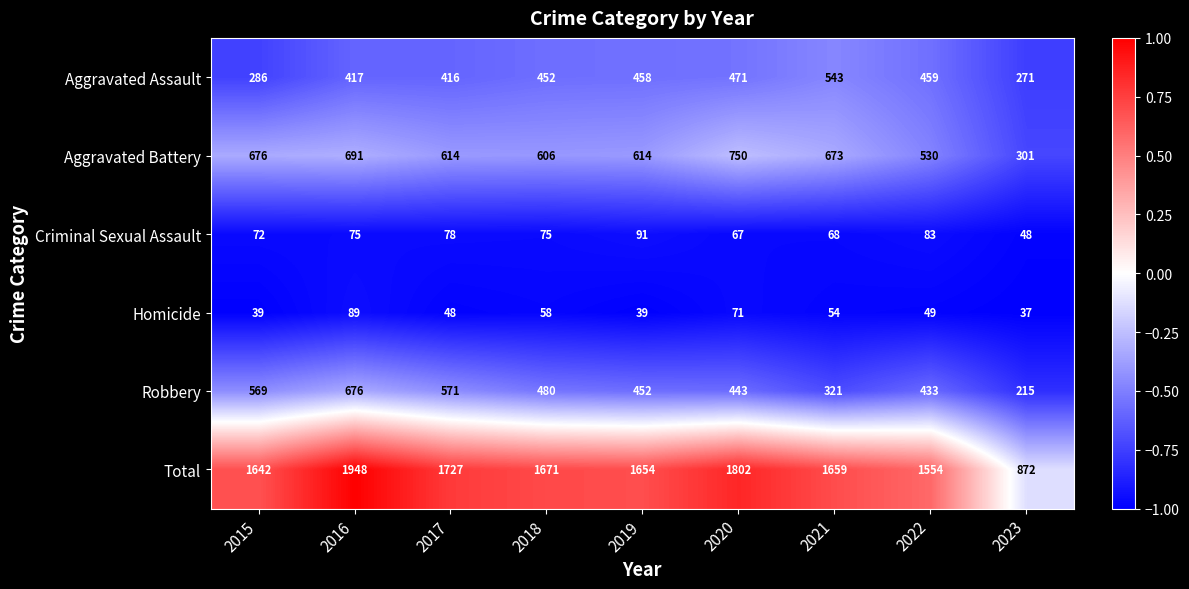

At which category is the sum across all series the highest?

2016